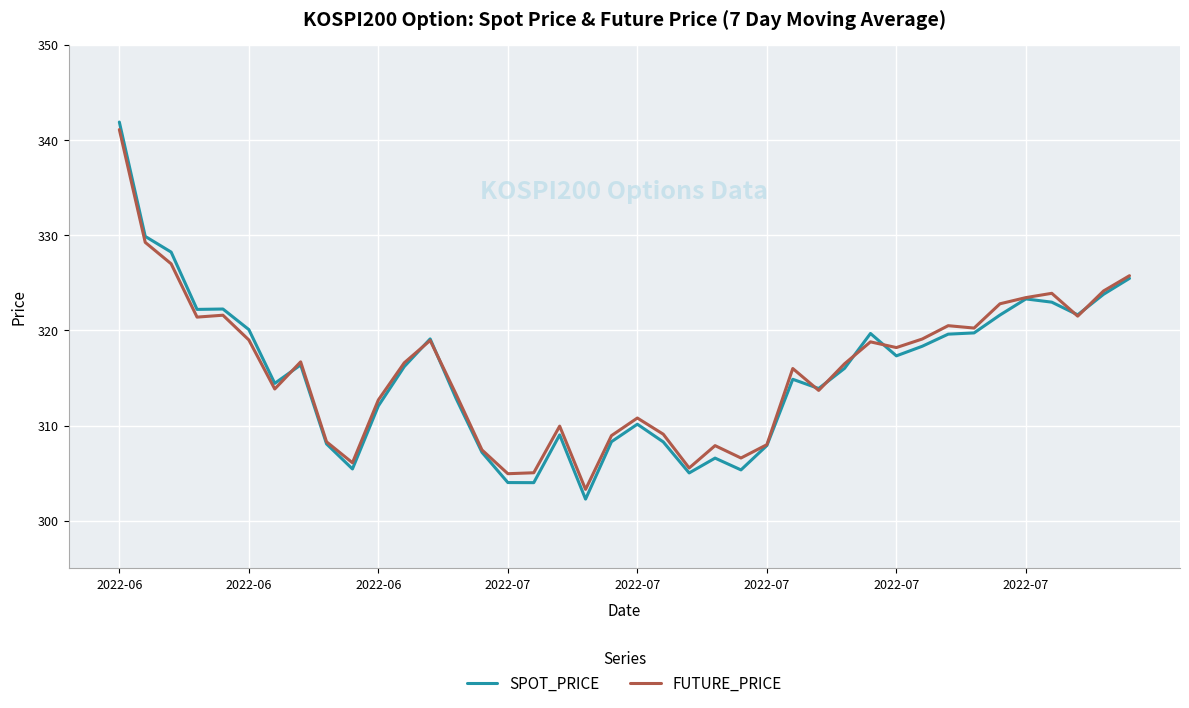

What are all the series names shown in the legend?

SPOT_PRICE, FUTURE_PRICE